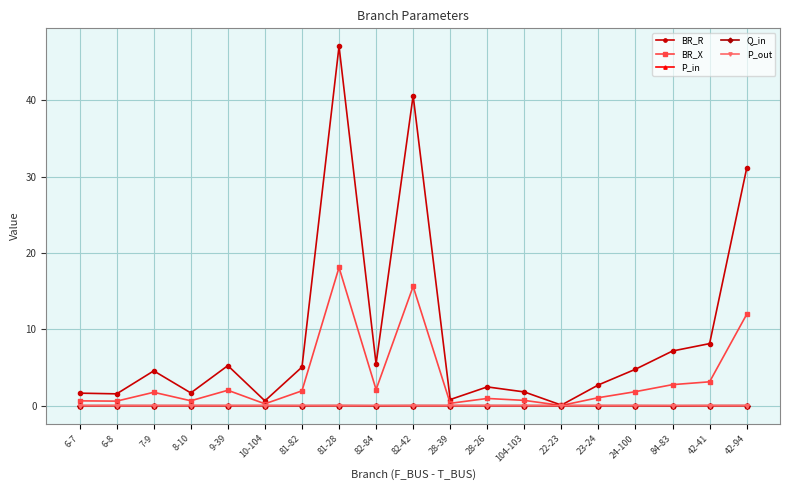

What are all the series names shown in the legend?

BR_R, BR_X, P_in, Q_in, P_out